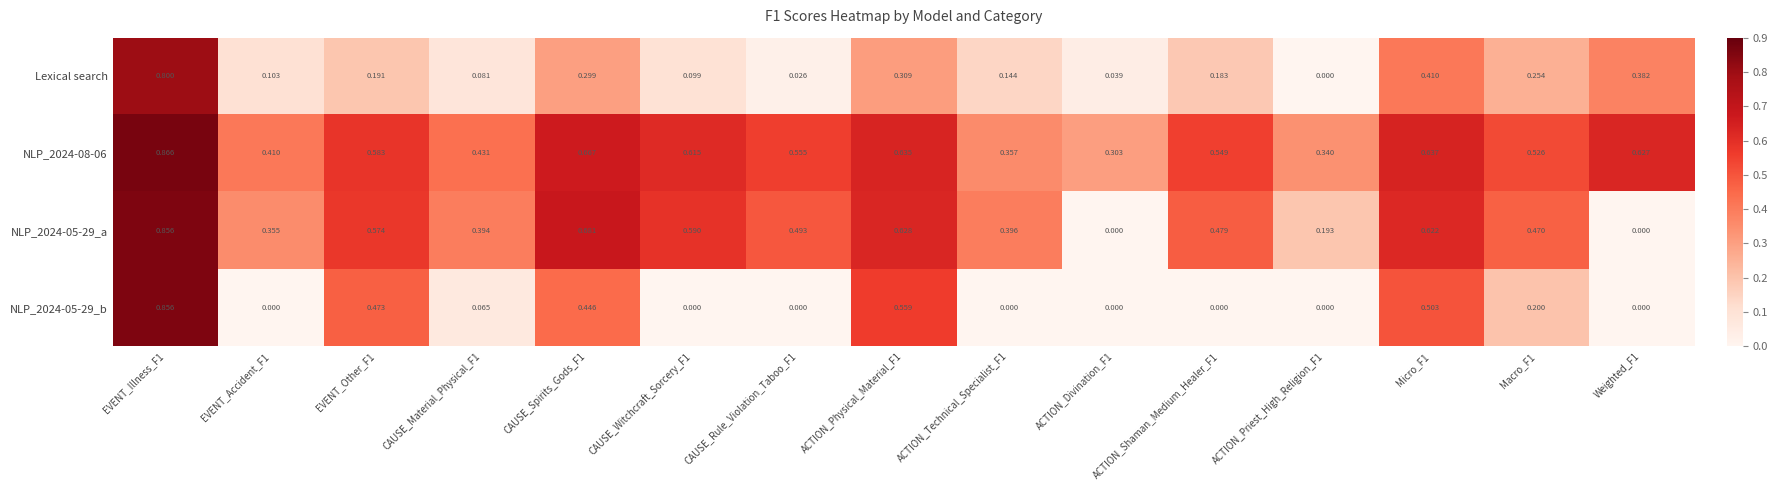

At which category is the sum across all series the highest?

EVENT_Illness_F1